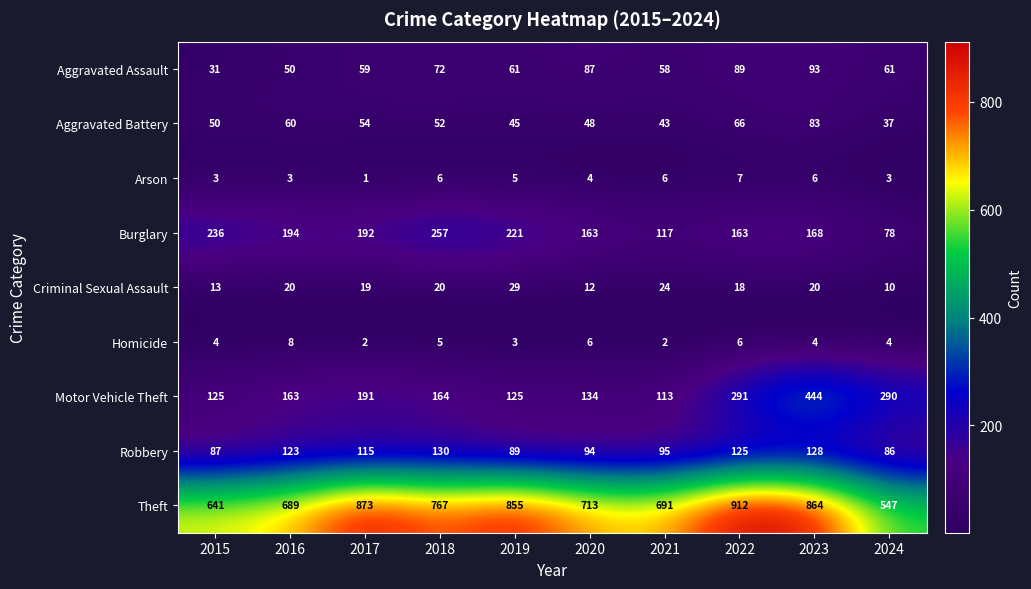

Which series changed the most between 2019 and 2021?

Theft